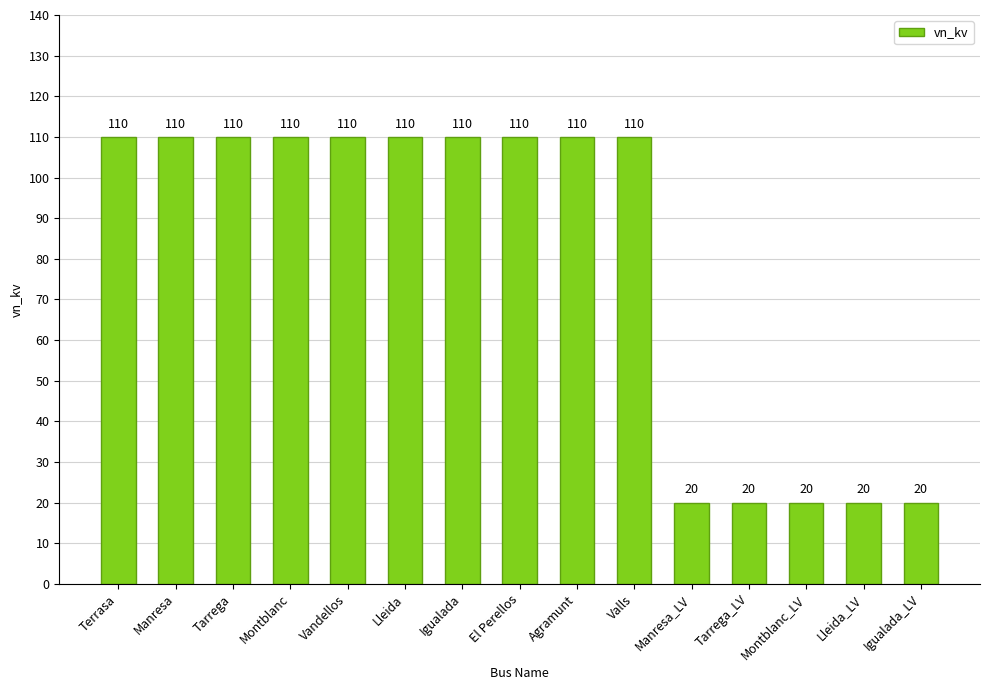

What is the smallest value displayed?

20